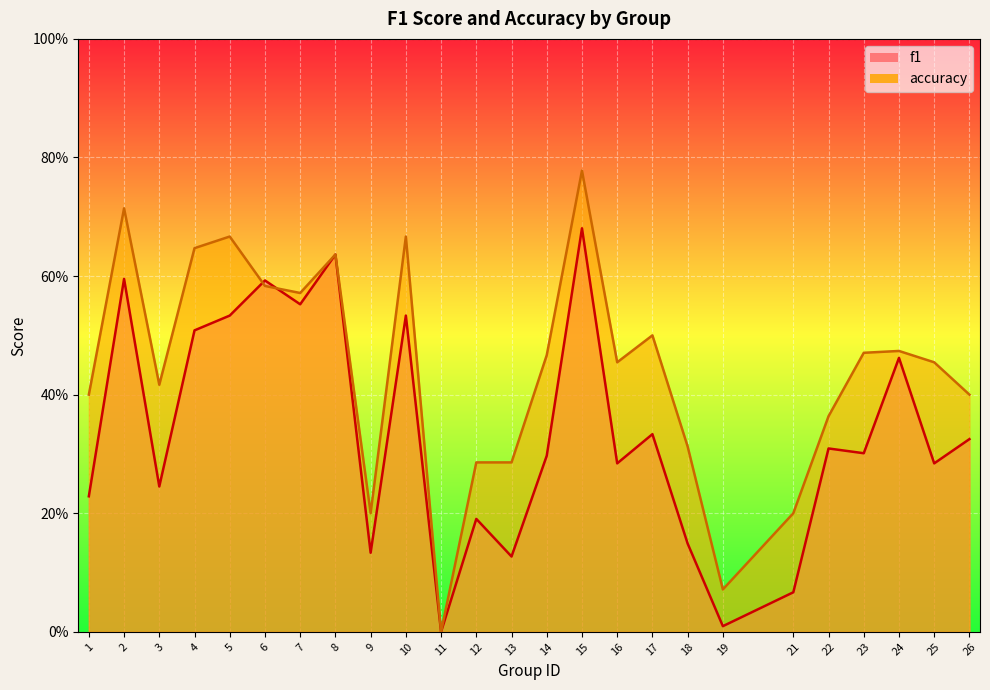

True or false: f1 has a value of 0.0 at 19.

False